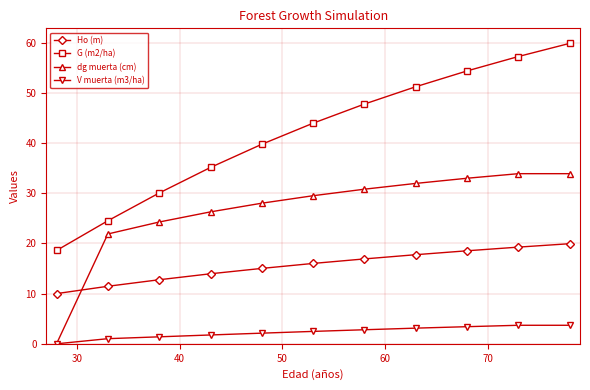

List the series in order of their overall mean, highest first.

G (m2/ha), dg muerta (cm), Ho (m), V muerta (m3/ha)